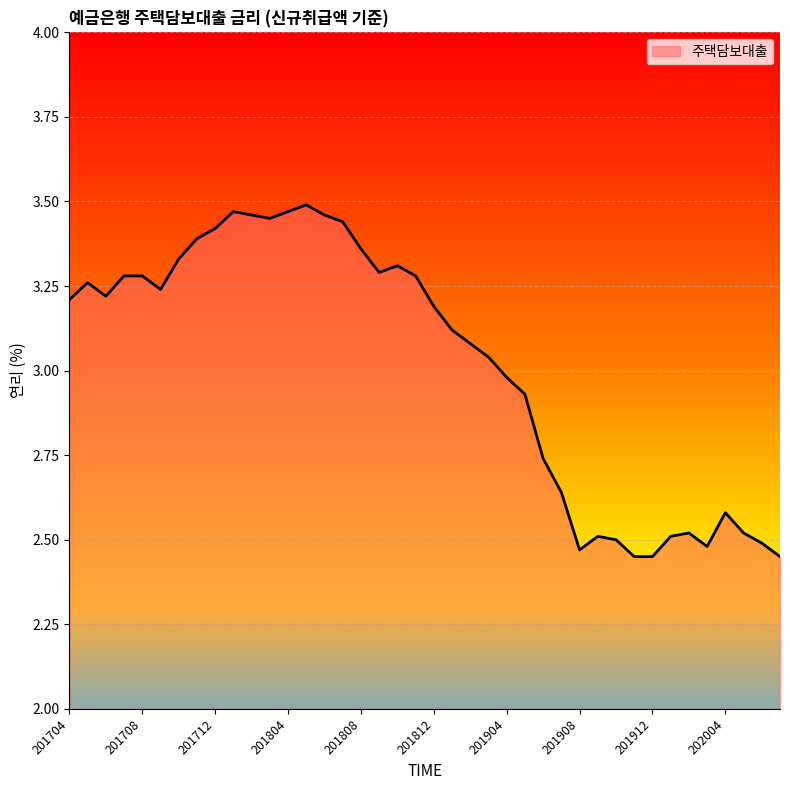

What is the difference between the maximum and minimum values?

1.0